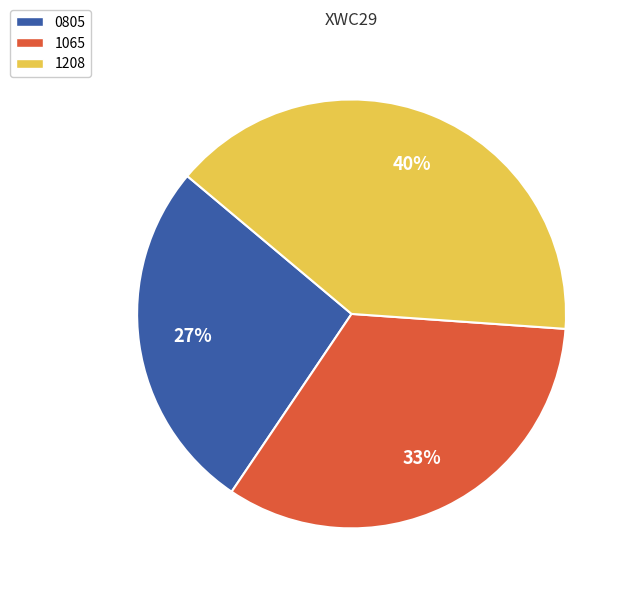

Is 1208 the majority of the pie?

No